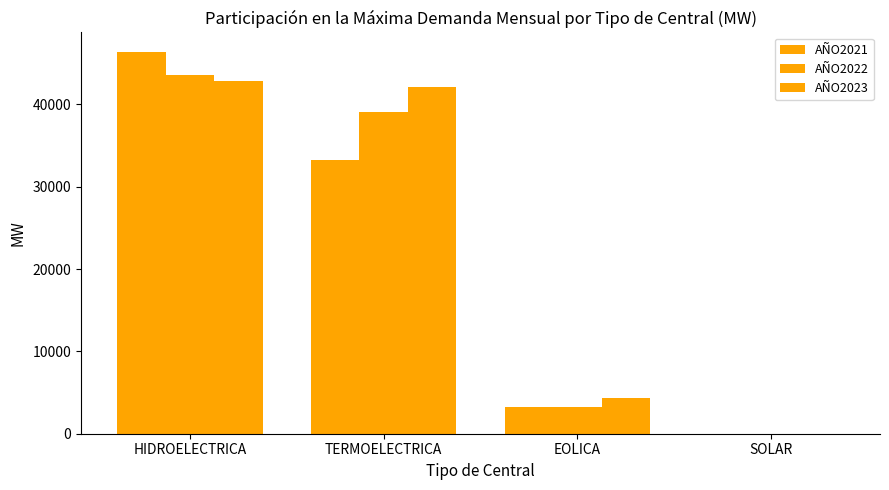

Which category has the lowest value in the AÑO2021 series?

SOLAR